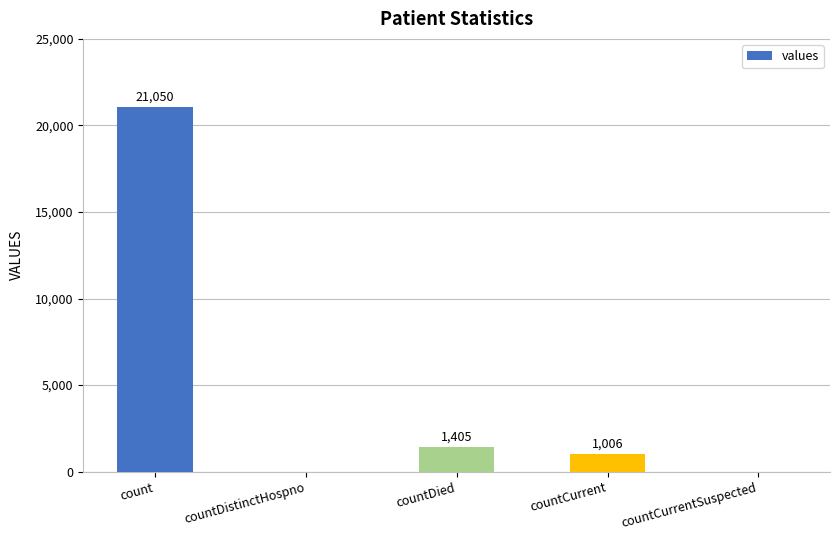

What is the average value?

4692